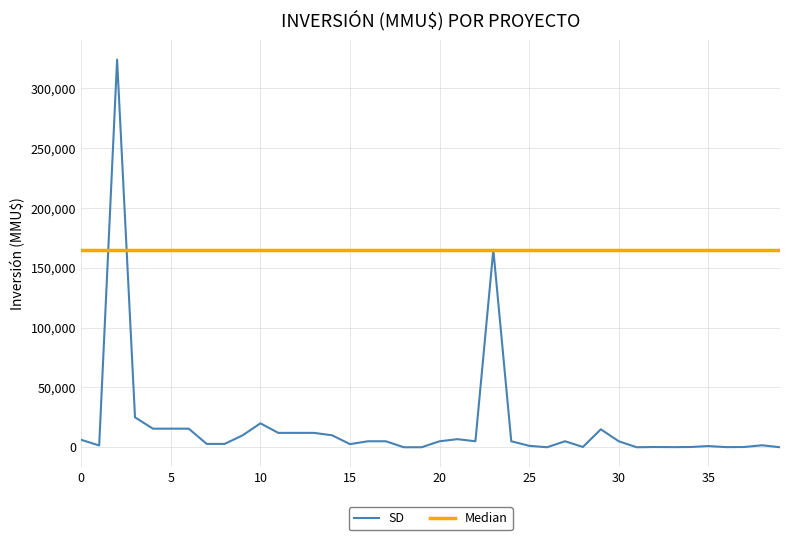

Which series has the largest total across all categories?

Median